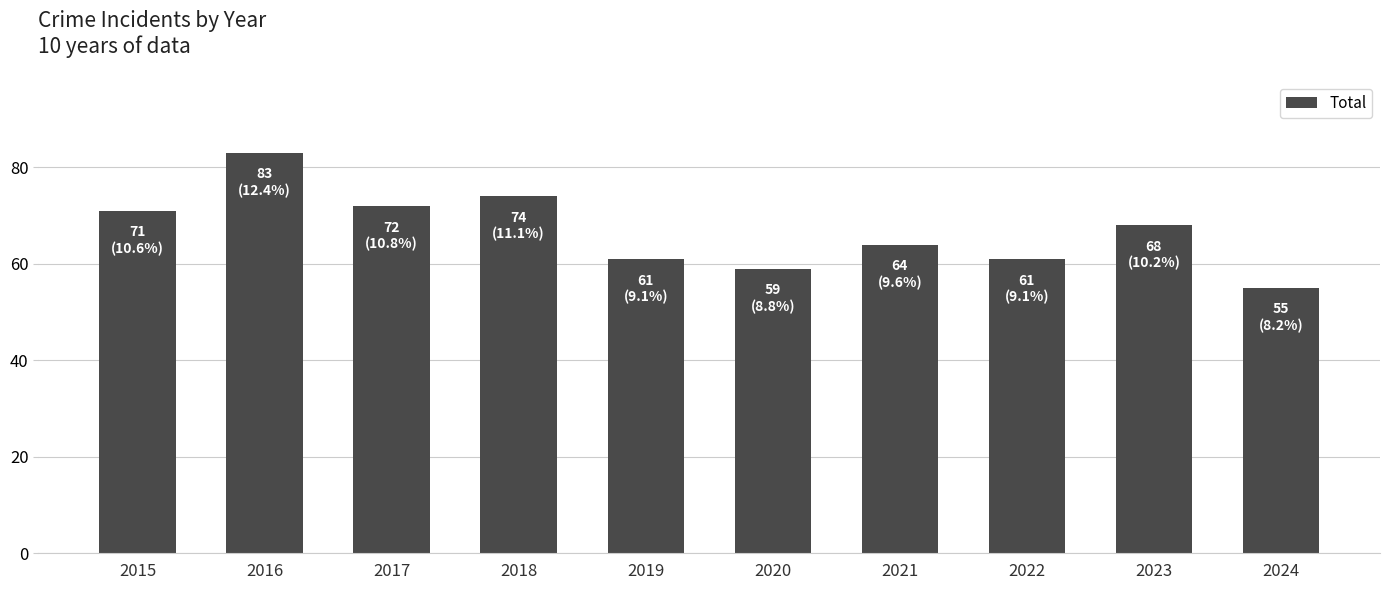

Which category has the highest value across all series?

2016